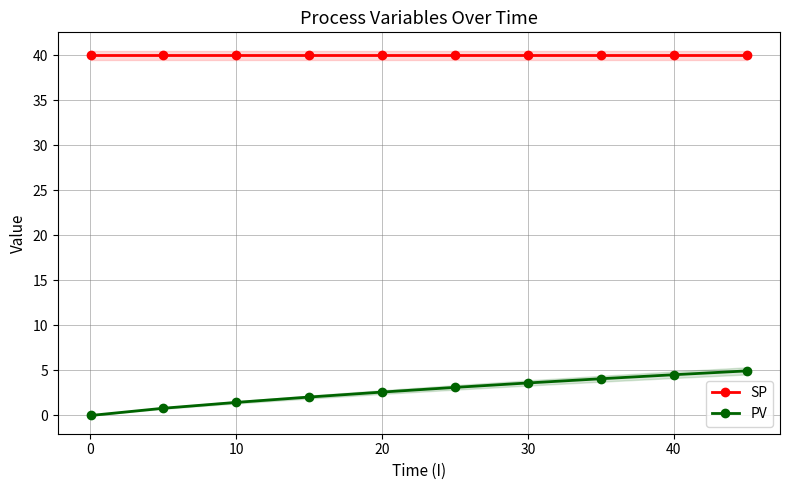

What is the sum of all SP values?

400.0